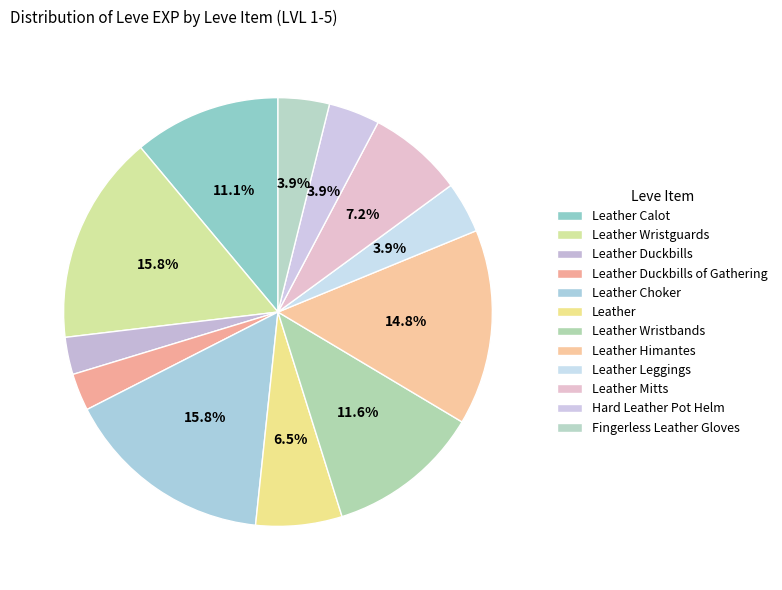

Is Leather Calot the majority of the pie?

No